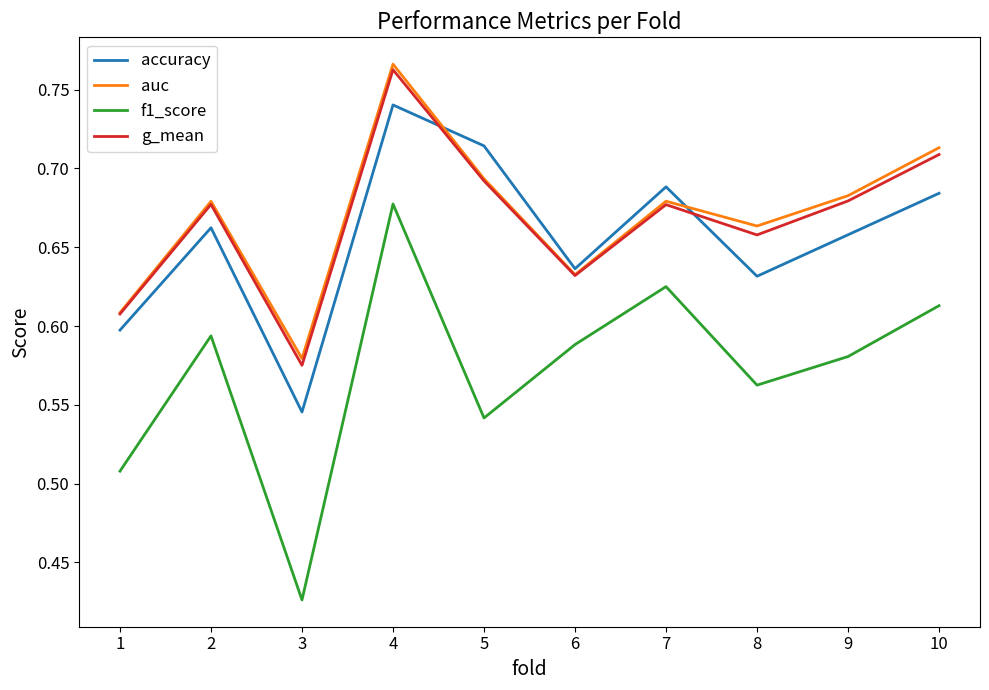

Which category has the lowest value across all series?

3